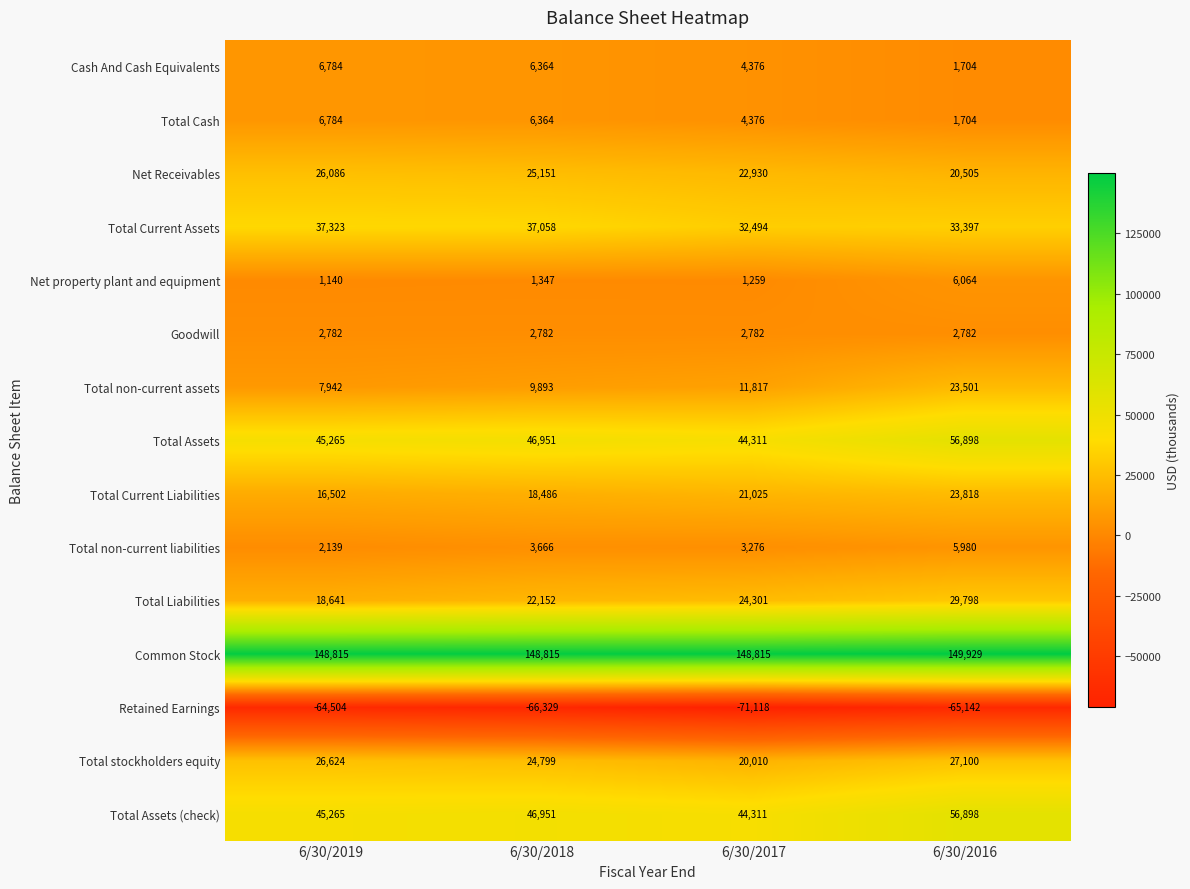

Is it true that Cash And Cash Equivalents equals 4376 at 6/30/2017?

True